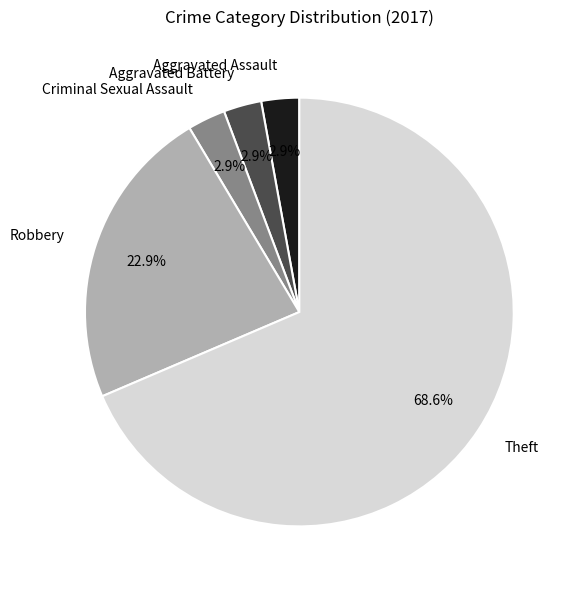

Does Aggravated Battery account for over 50% of the chart?

No